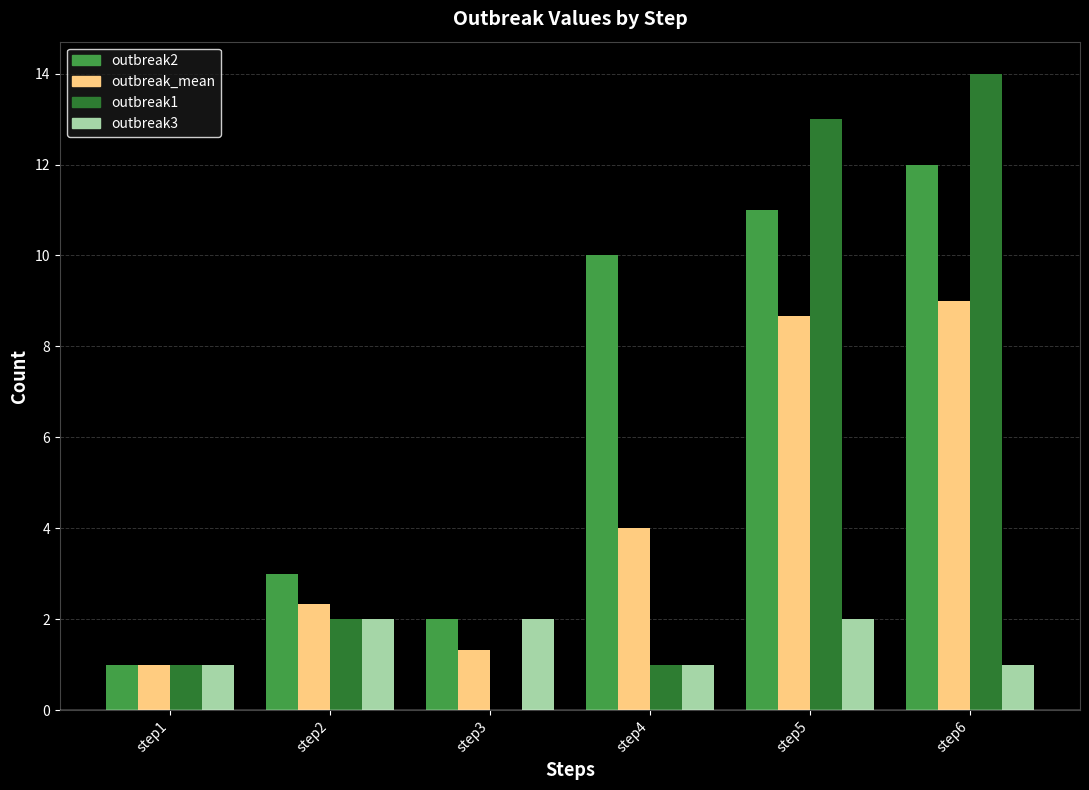

Reading right to left, transcribe all the data shown in this chart.

outbreak2: step6=12.0	step5=11.0	step4=10.0	step3=2.0	step2=3.0	step1=1.0
outbreak_mean: step6=9.0	step5=8.7	step4=4.0	step3=1.3	step2=2.3	step1=1.0
outbreak1: step6=14.0	step5=13.0	step4=1.0	step3=0.0	step2=2.0	step1=1.0
outbreak3: step6=1.0	step5=2.0	step4=1.0	step3=2.0	step2=2.0	step1=1.0